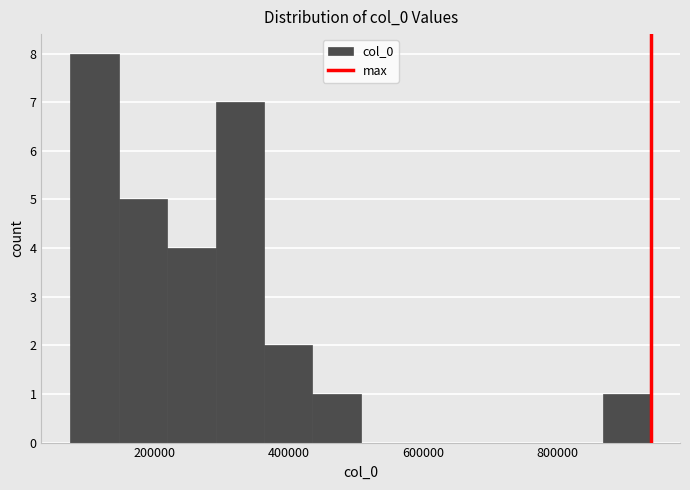

Read against the x-axis, roughly where is the centre of the tallest bar?

120000